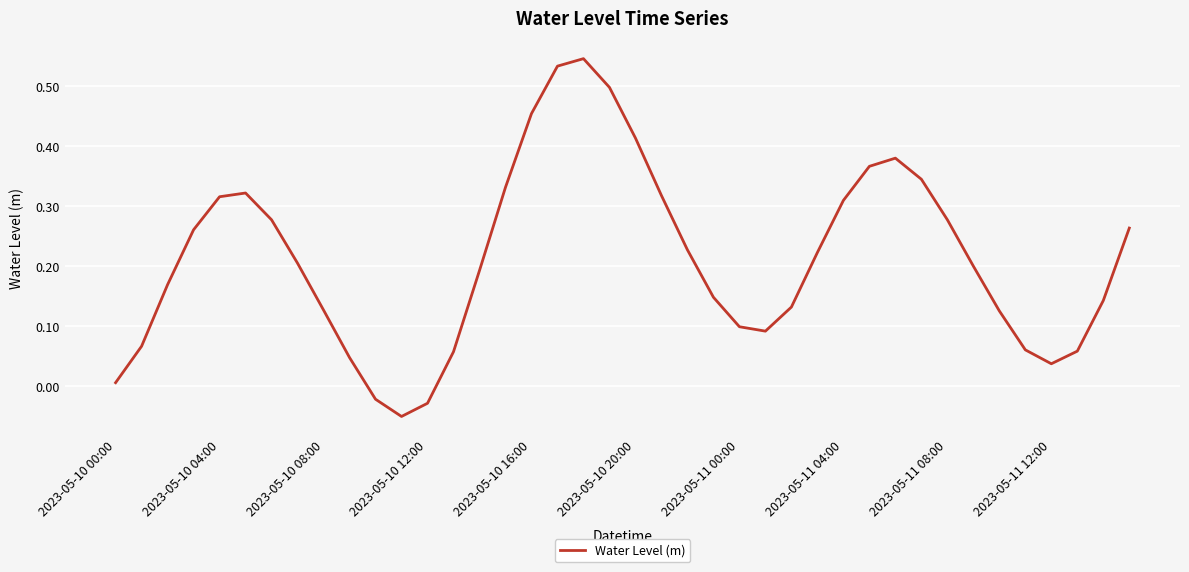

What is the difference between the maximum and minimum values?

0.6